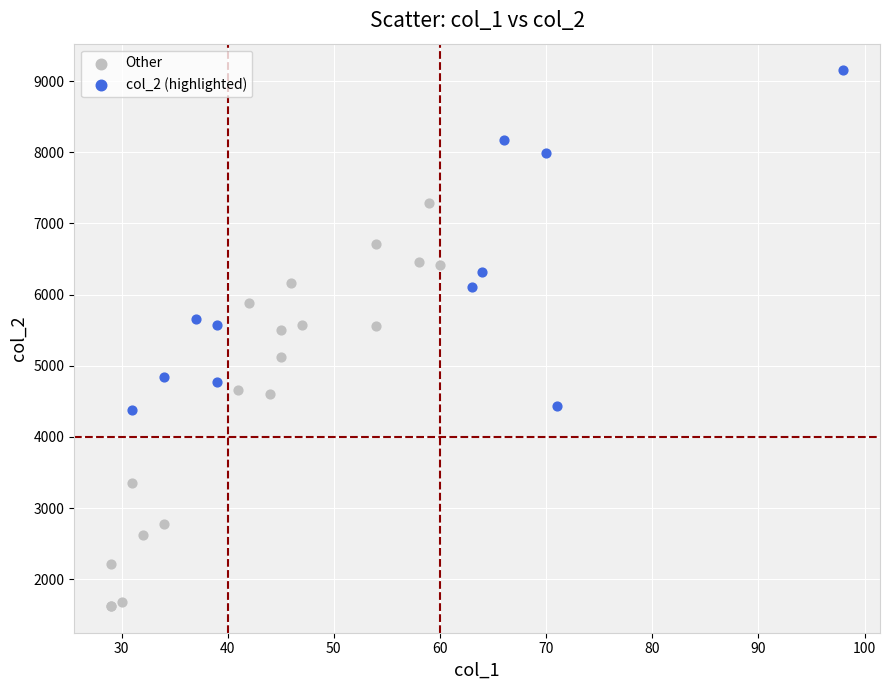

Which series has the widest spread of Y values?

Other